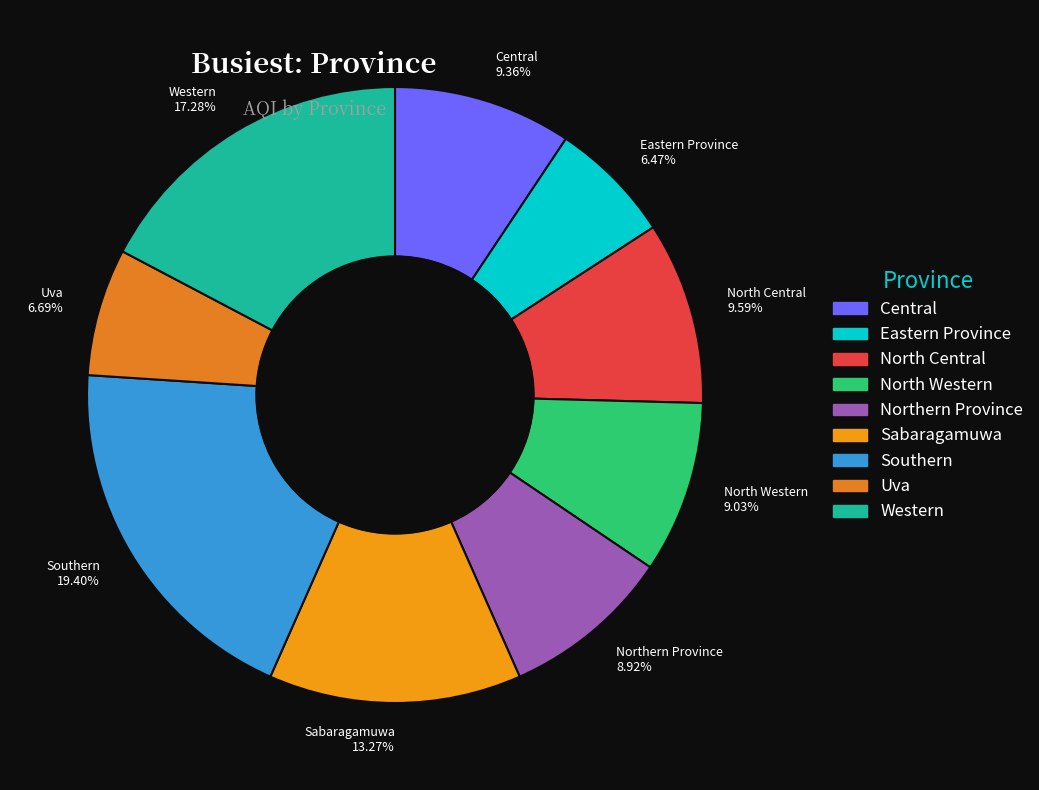

Which has a higher value, Eastern Province 6.47% or Sabaragamuwa 13.27%?

Sabaragamuwa 13.27%